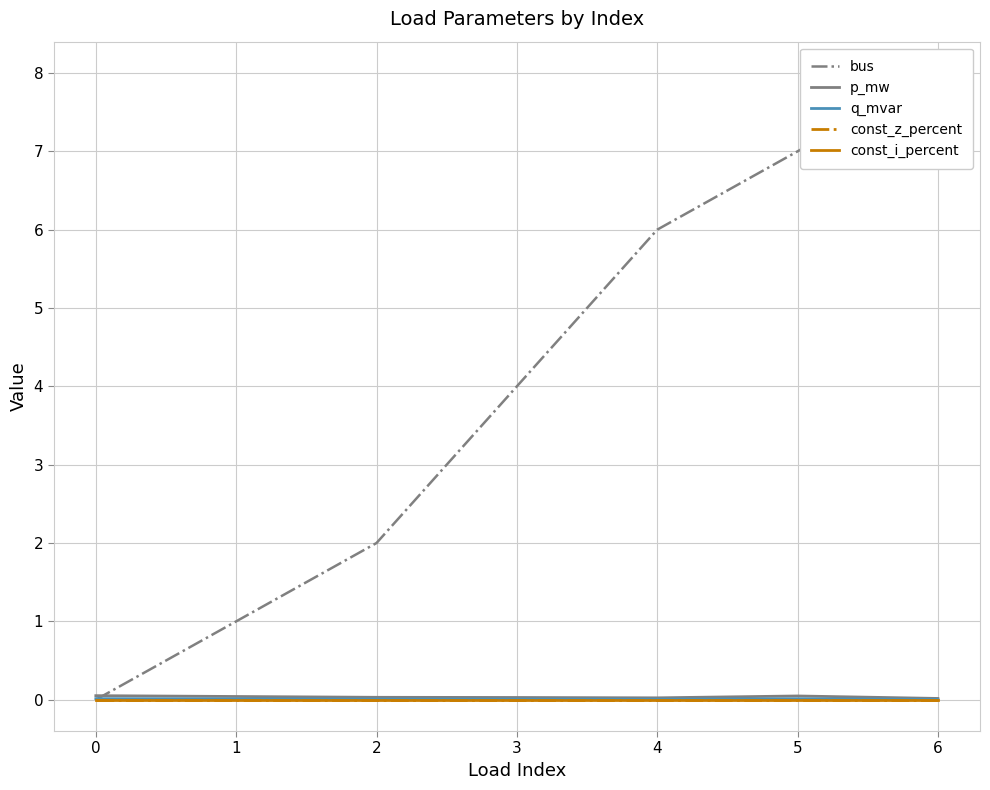

What is the average value of the bus series?

4.0